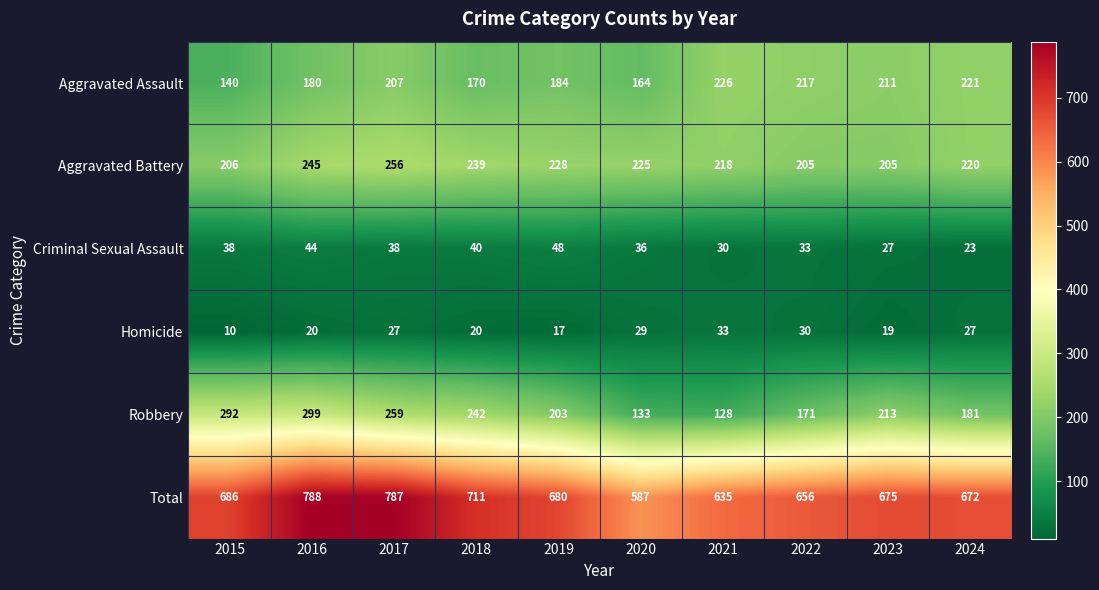

At which label does Robbery first exceed 213?

2015